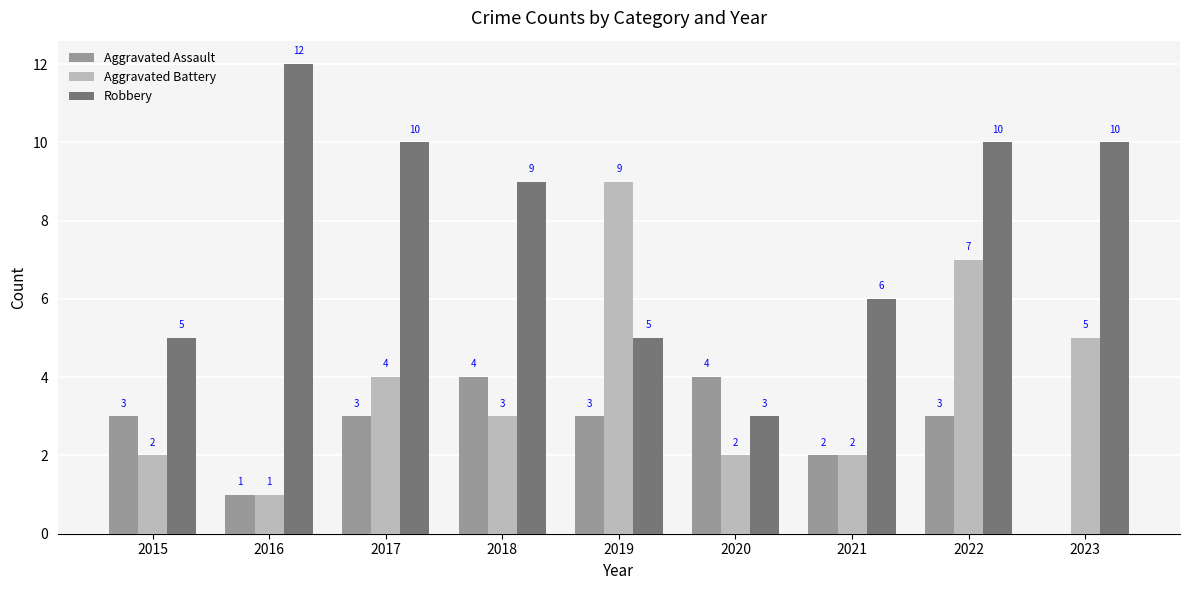

What value does the Robbery series have at 2017?

10